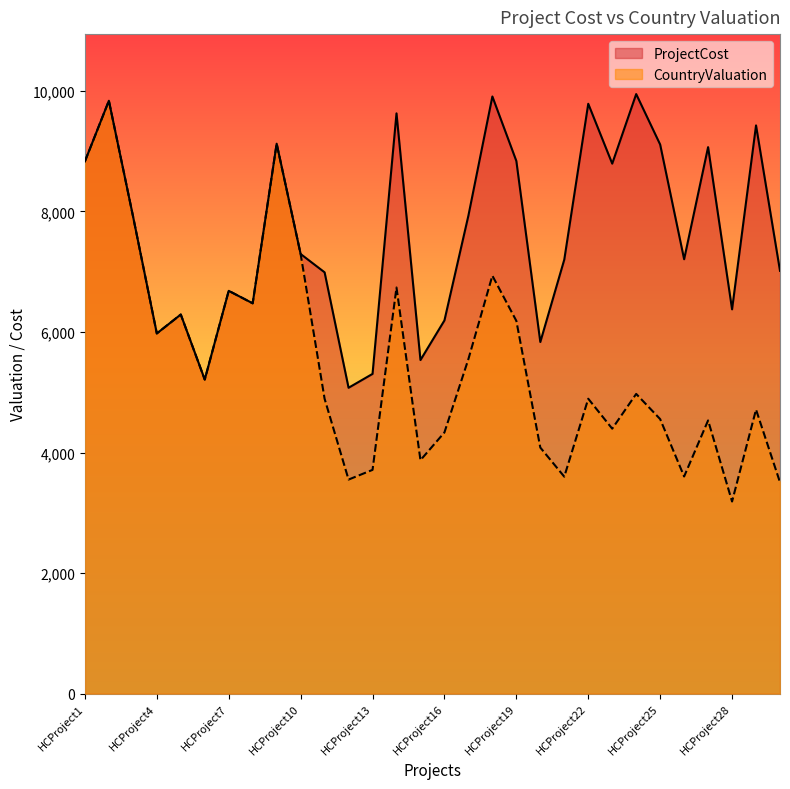

Does the chart display data point markers on the line(s)?

No